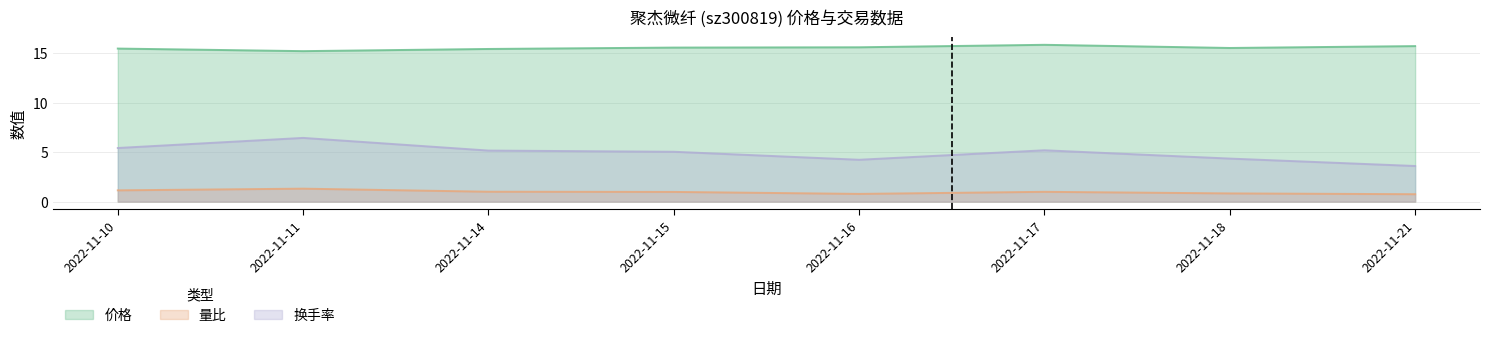

What is the difference between the highest and lowest values at 2022-11-21?

15.0